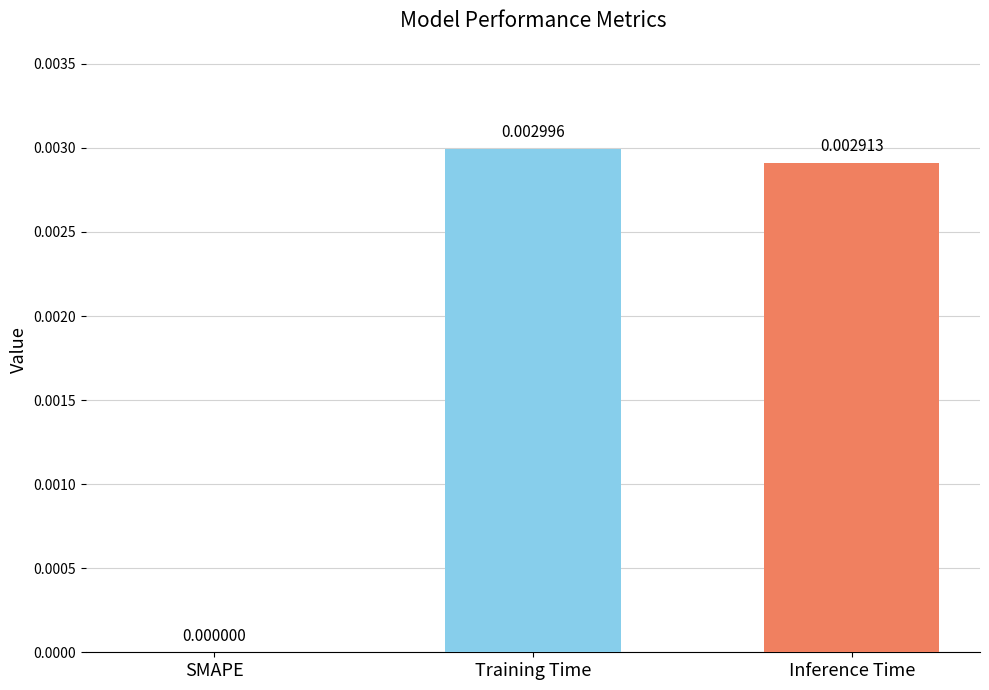

Between Training Time and SMAPE, which is larger?

Training Time